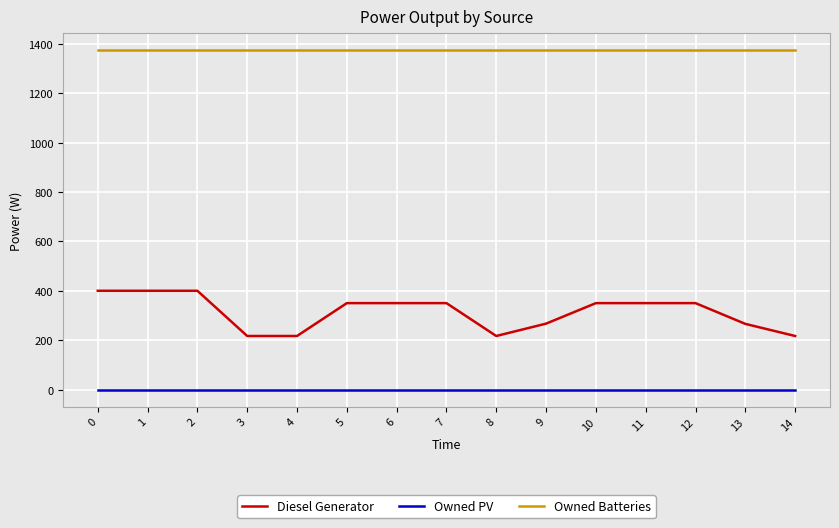

The Owned PV series shows 0 at 8. True or false?

True